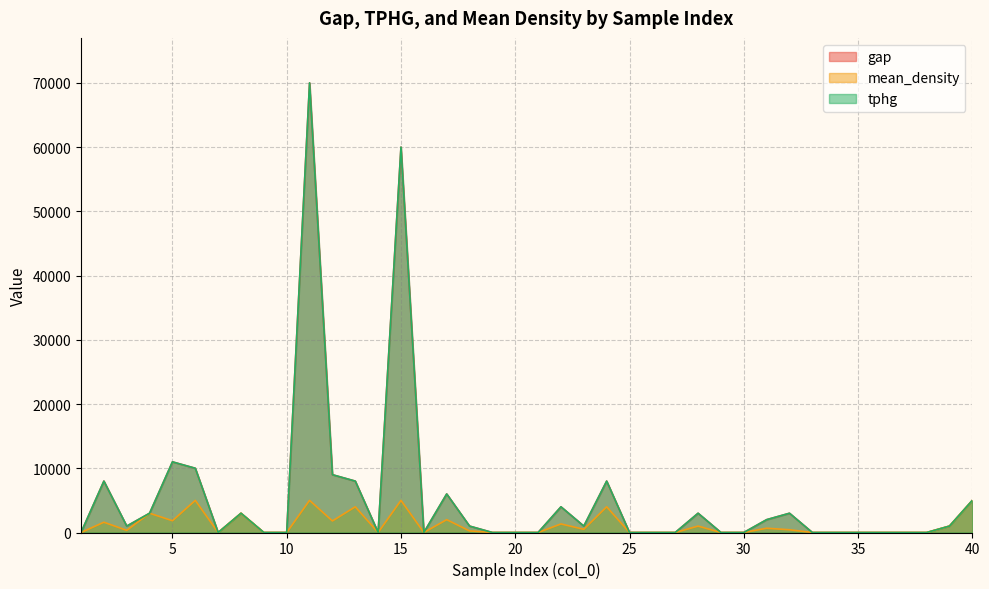

How many values in tphg are above zero?

20